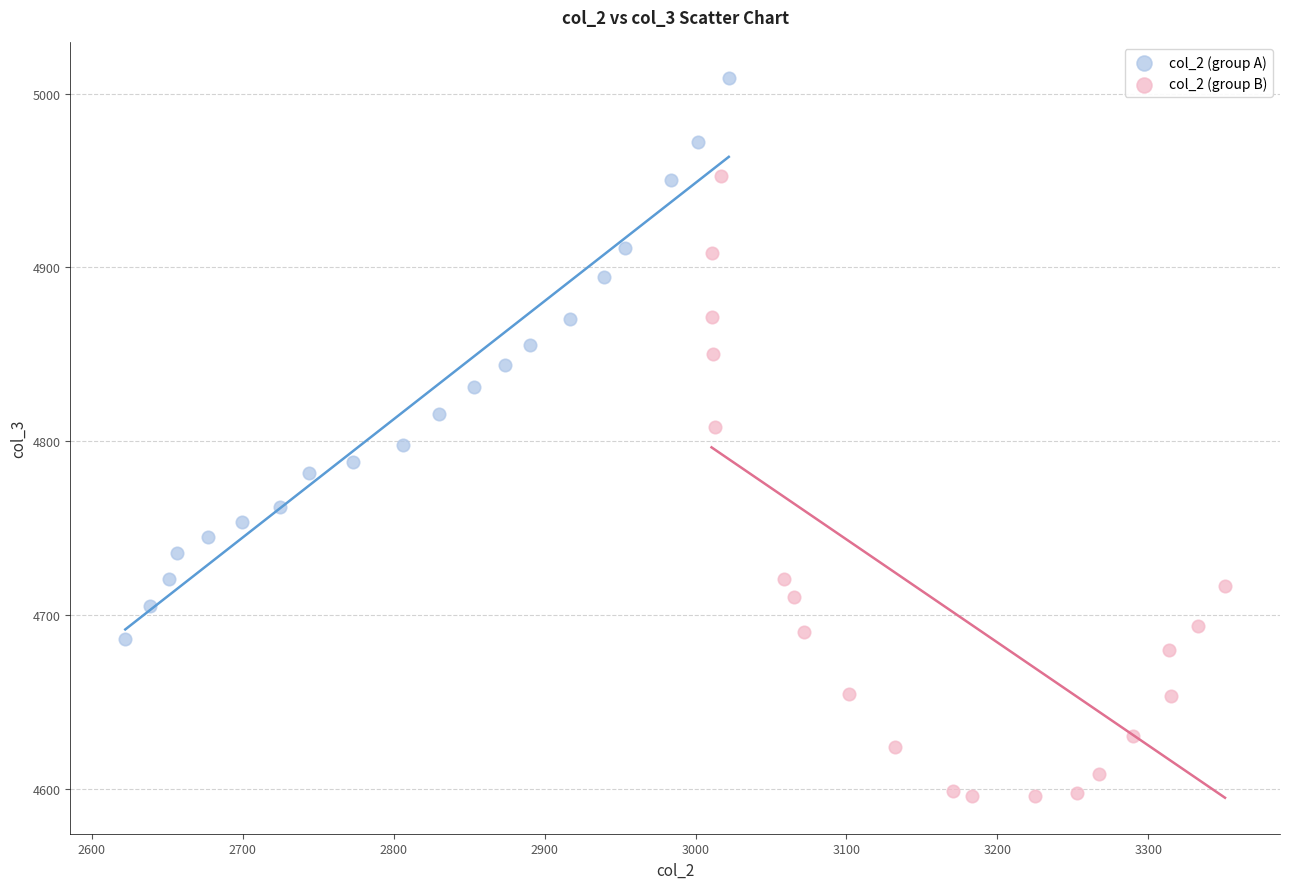

Which series has the widest spread of Y values?

col_2 (group B)